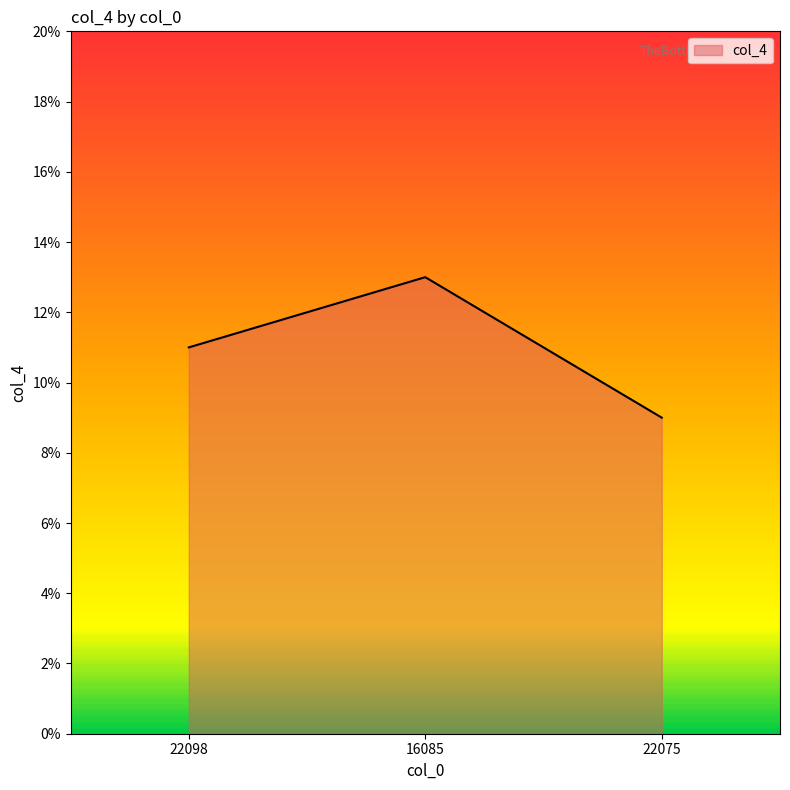

What is the greatest value displayed?

13